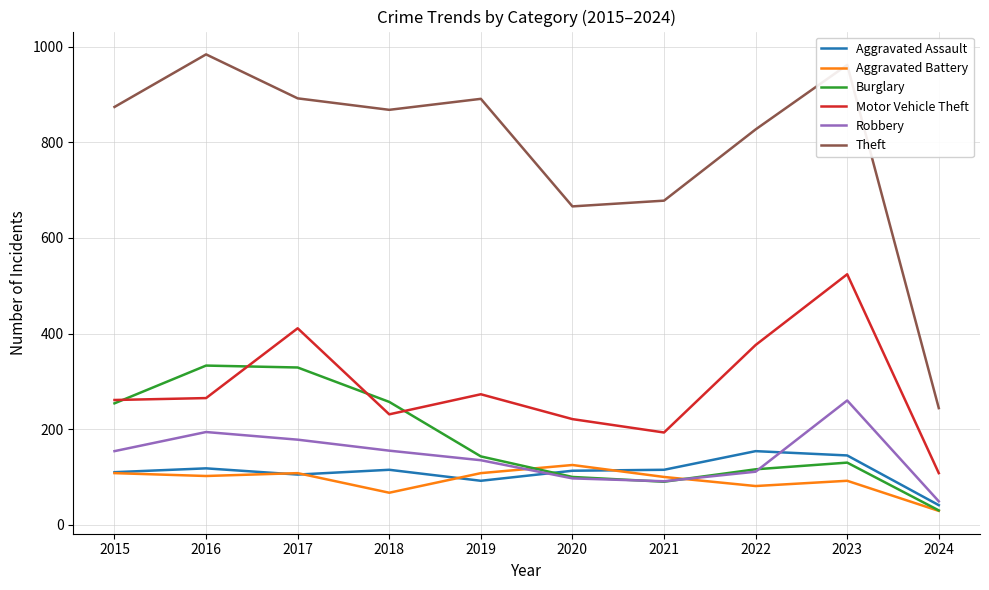

Does the chart display data point markers on the line(s)?

No